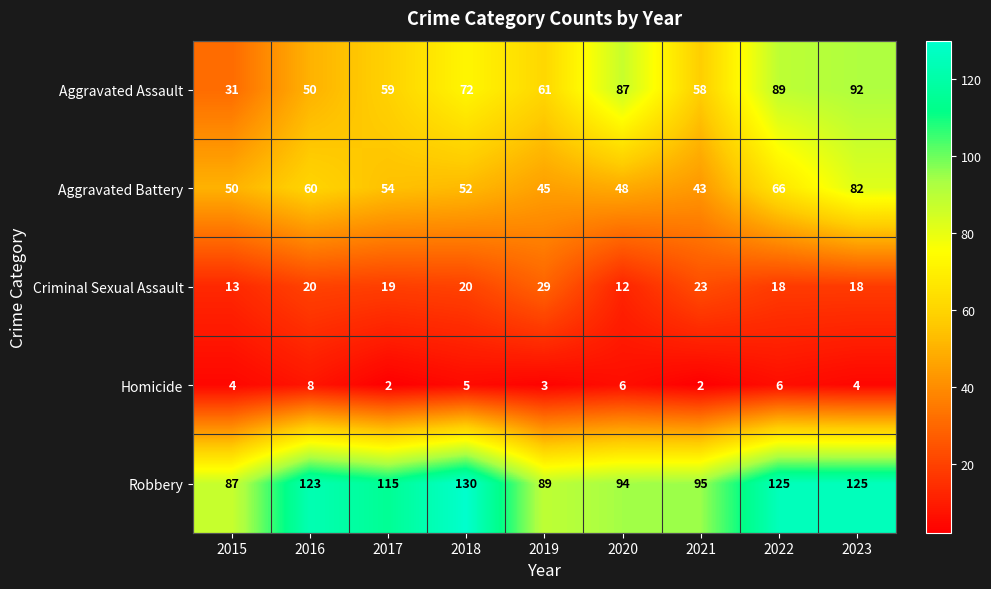

The Aggravated Assault series shows 59 at 2017. True or false?

True